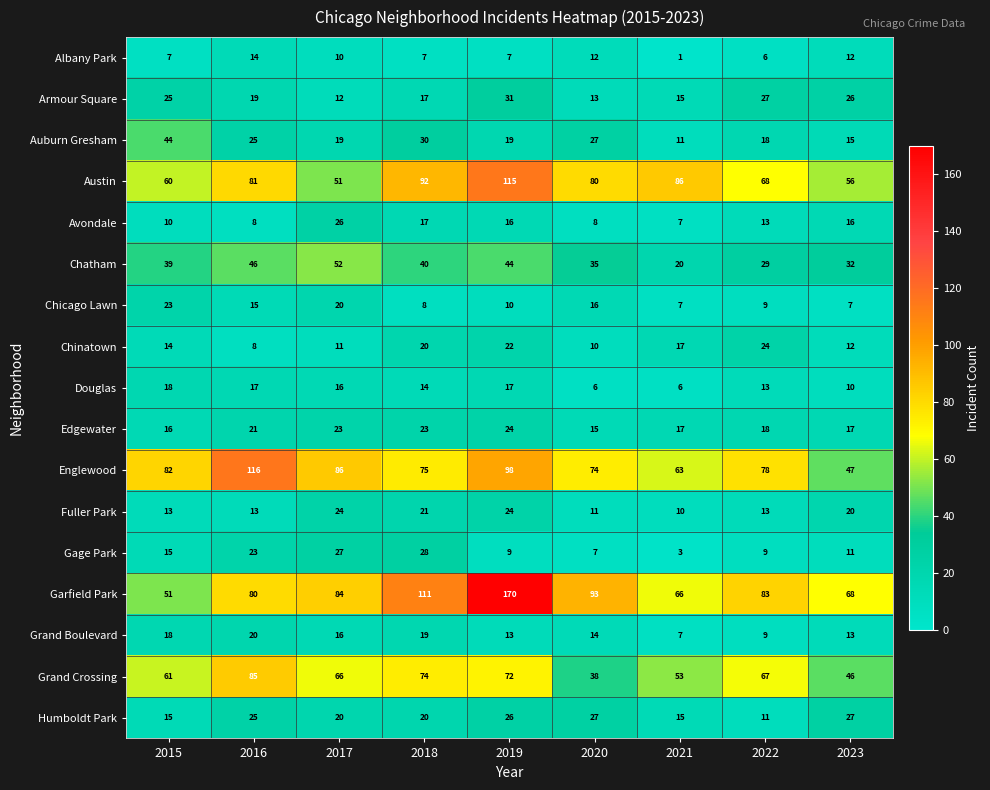

Where is Armour Square nearest to the value 21?

2016